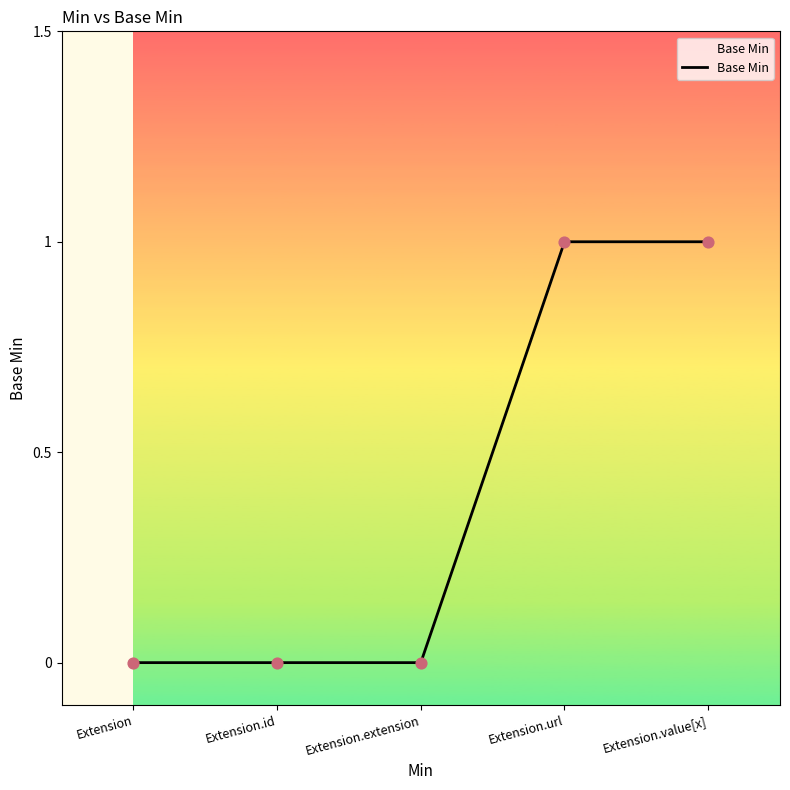

What is the change in value from Extension.extension to Extension.value[x]?

+1